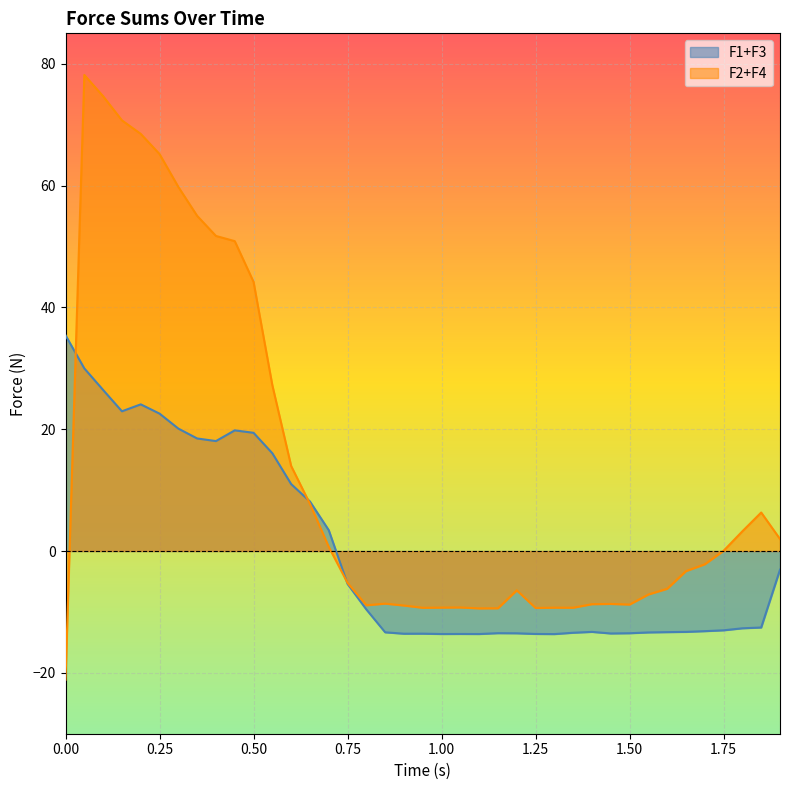

How many data points in F2+F4 are less than -3?

20